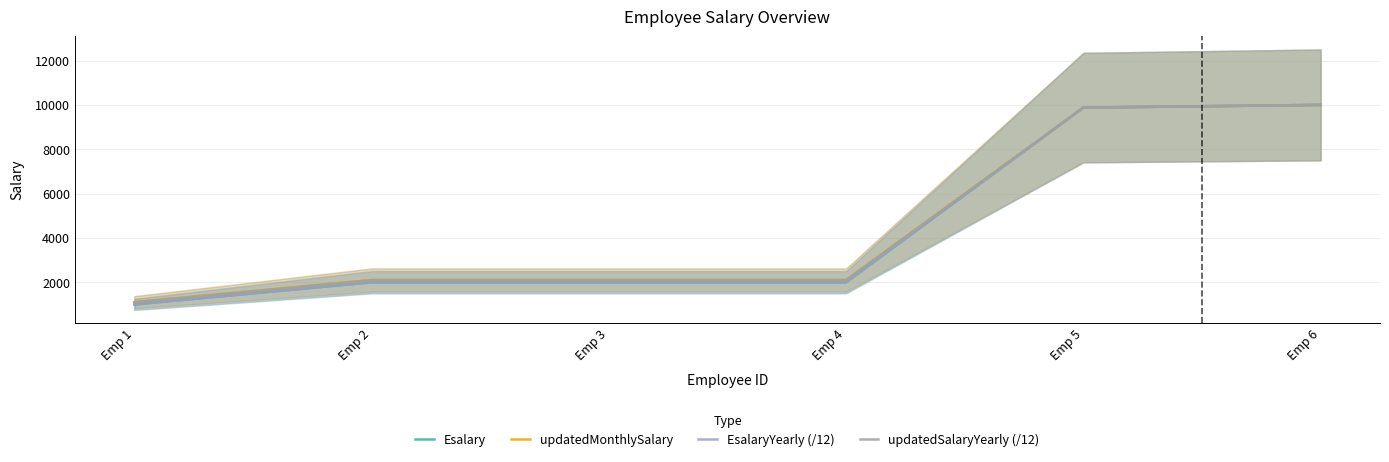

Between Emp 2 and Emp 4, which series saw the biggest shift?

Esalary